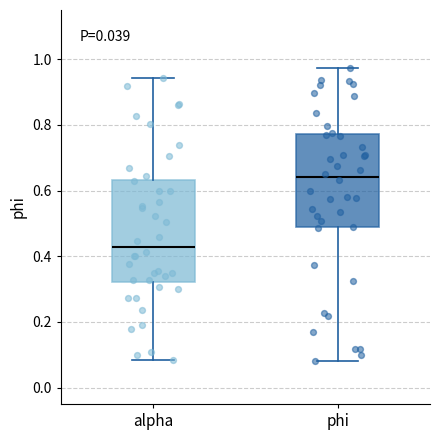

Where does the upper whisker of the box for phi end on the y-axis? The values are not printed on the chart, so give them approximately, as read against the axis.

0.98